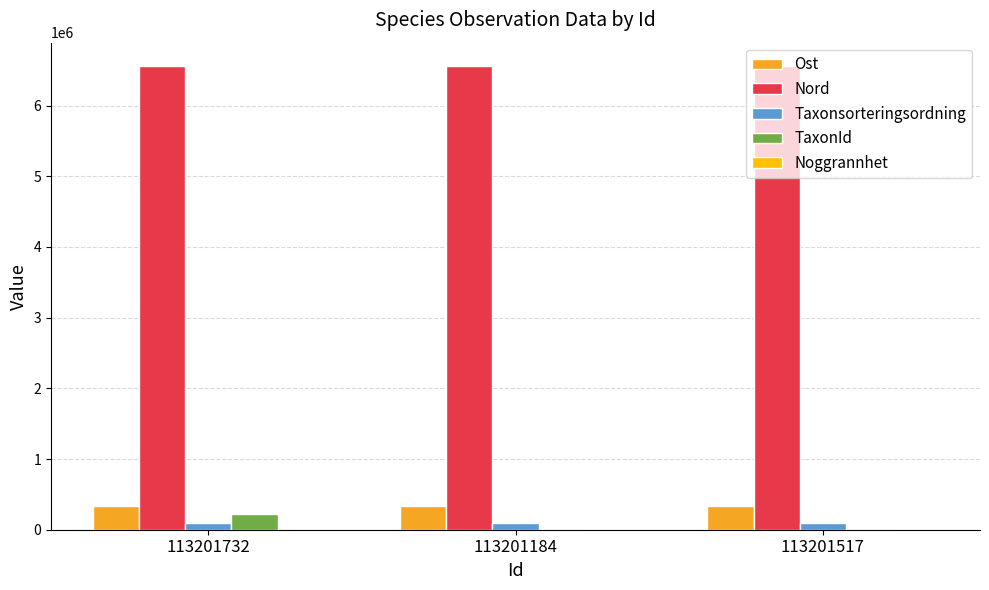

What is the maximum value shown in the chart?

6560996